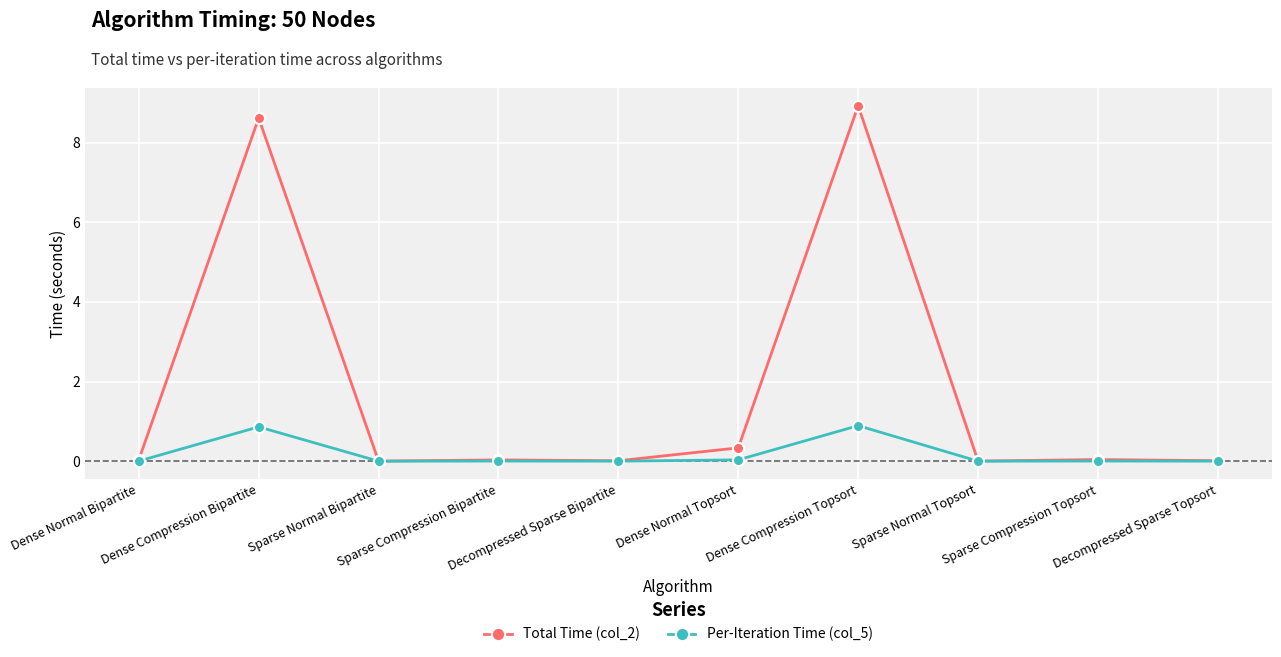

Which series has the largest total across all categories?

Total Time (col_2)